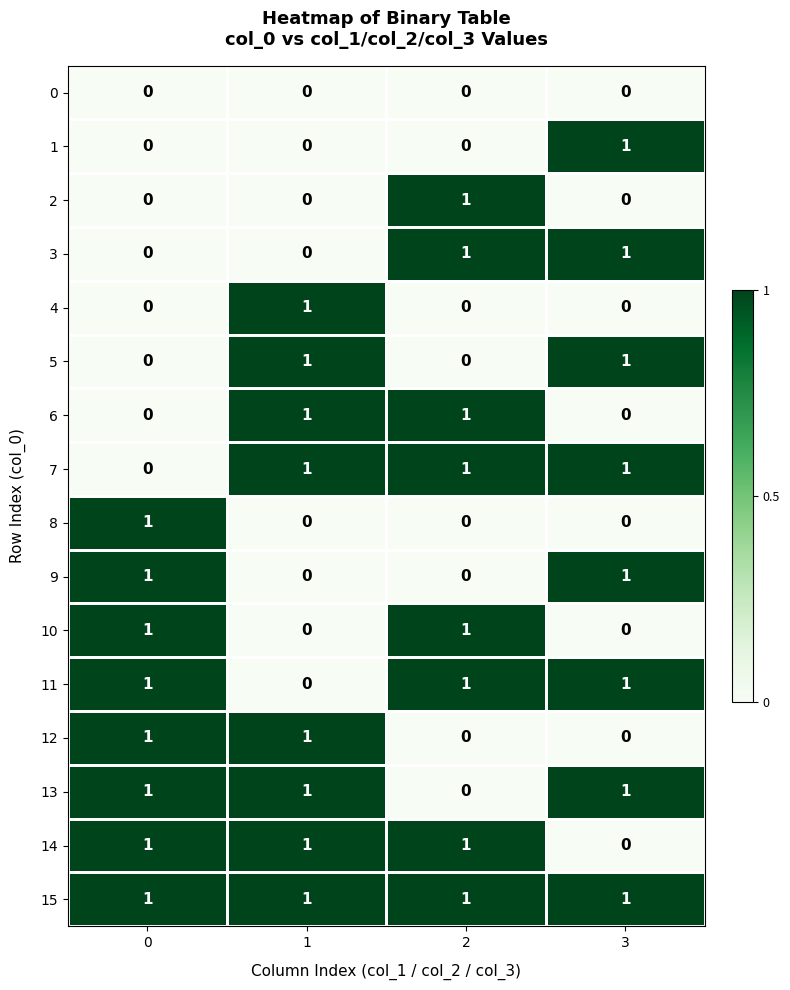

Is the value of 7 at 1 greater than the value of 1 at 0?

Yes